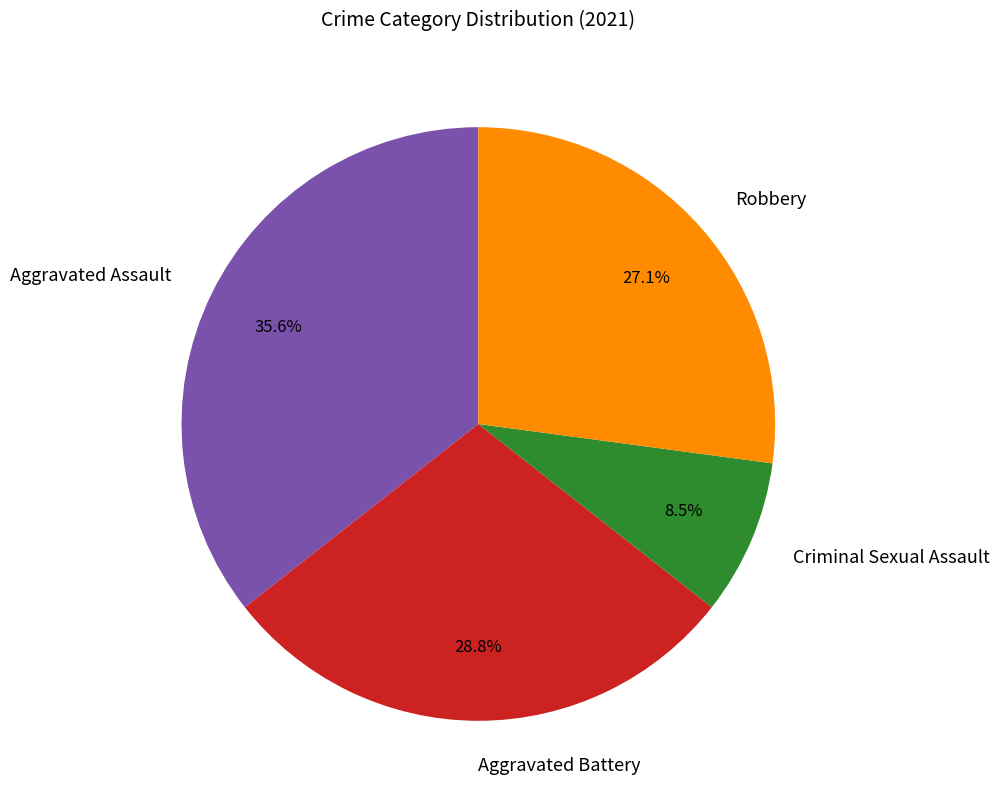

To the nearest percent, what is the combined percentage of Aggravated Battery and Robbery?

56%